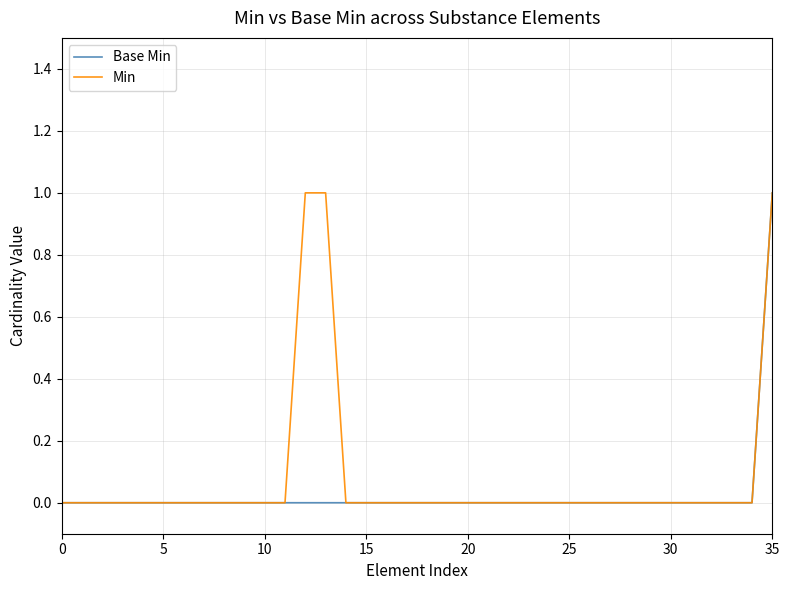

Which series has the widest spread of values?

Base Min